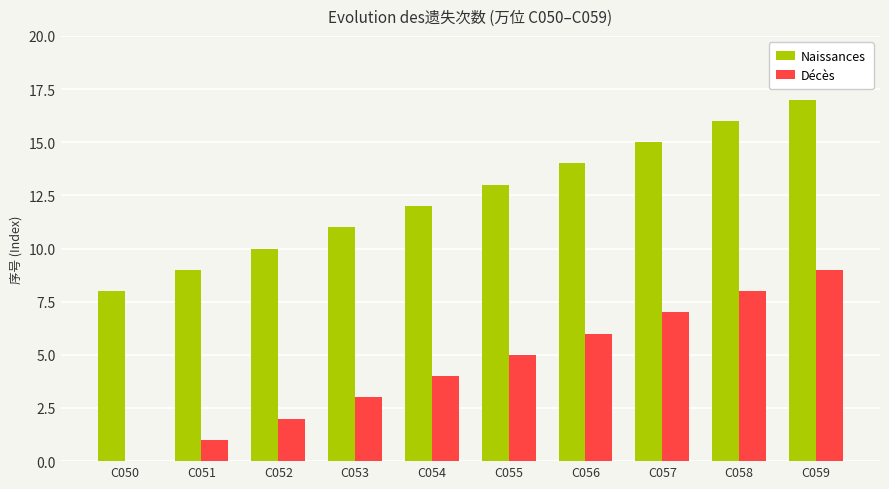

True or false: Naissances has a value of 15 at C057.

True